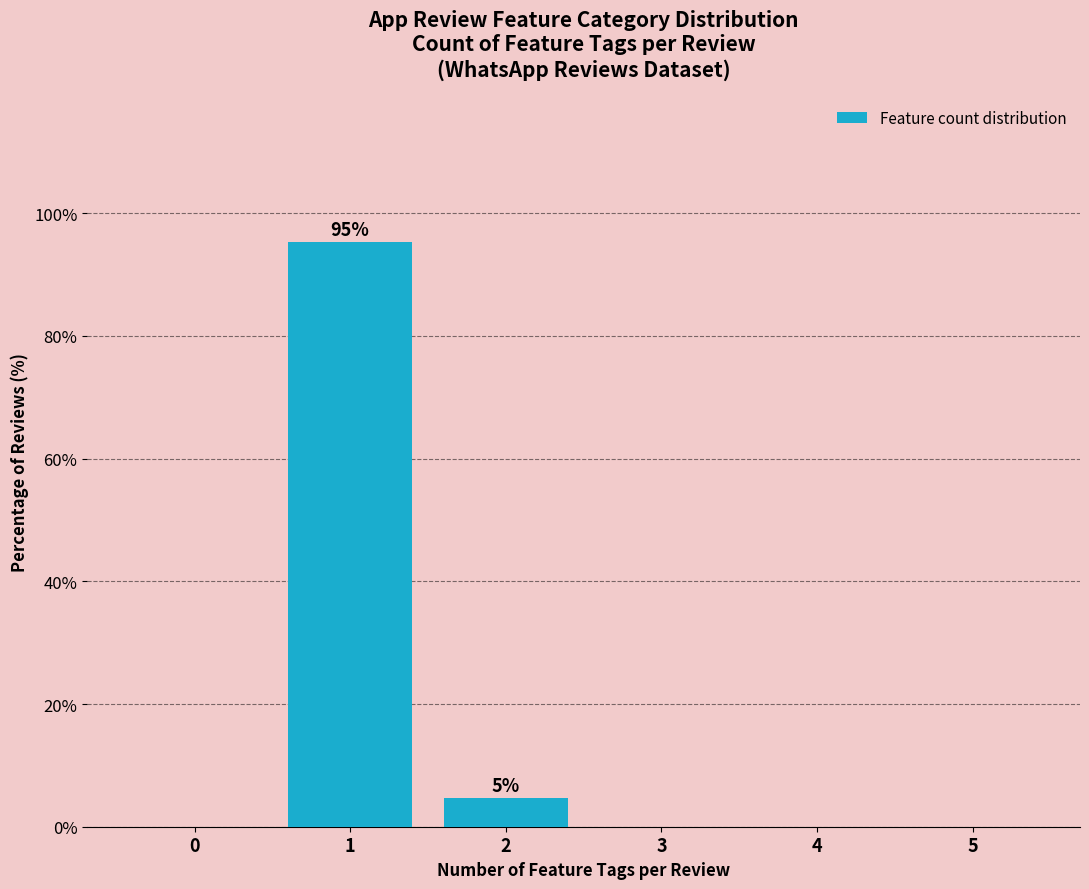

Reading left to right, transcribe all the data shown in this chart.

0=0.0	1=95.3	2=4.7	3=0.0	4=0.0	5=0.0